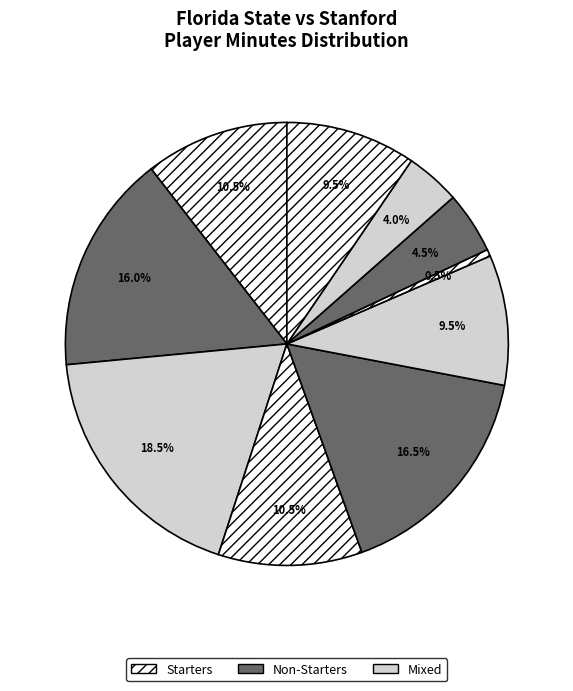

Count the number of slices in the pie.

10